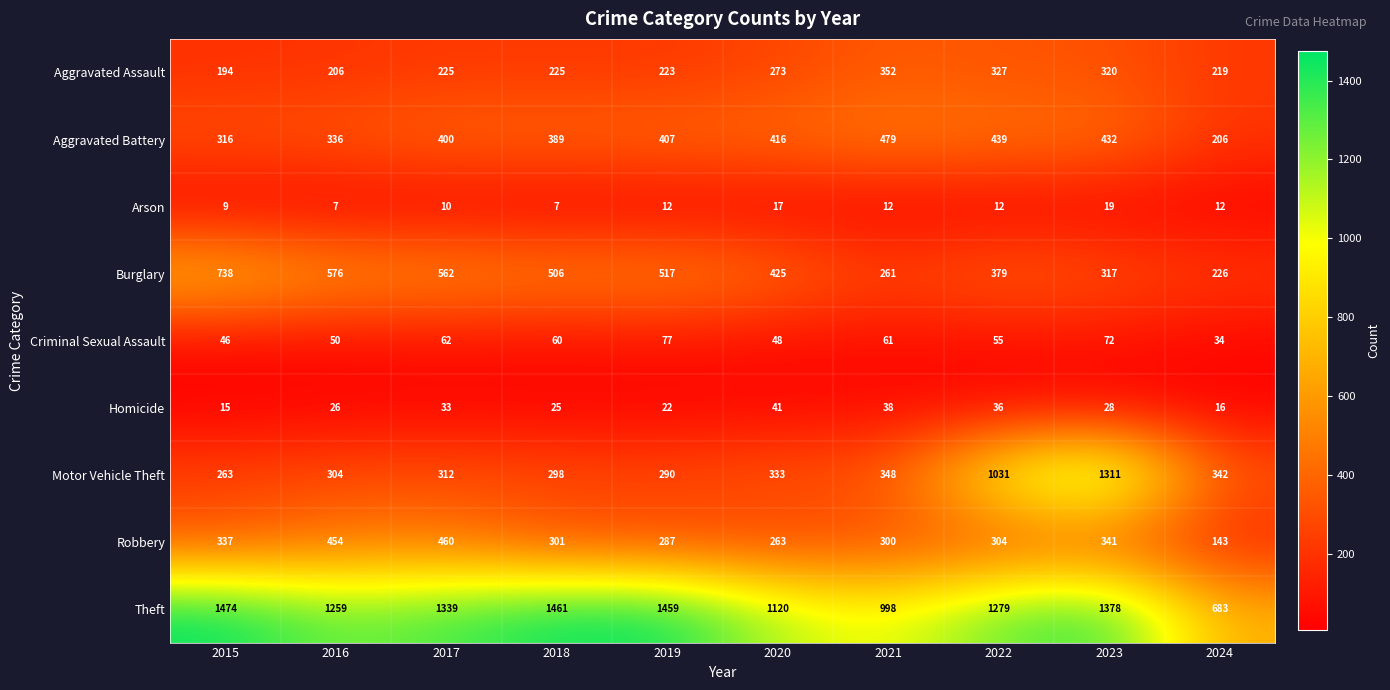

What is the difference between the maximum and minimum values in the Arson series?

12